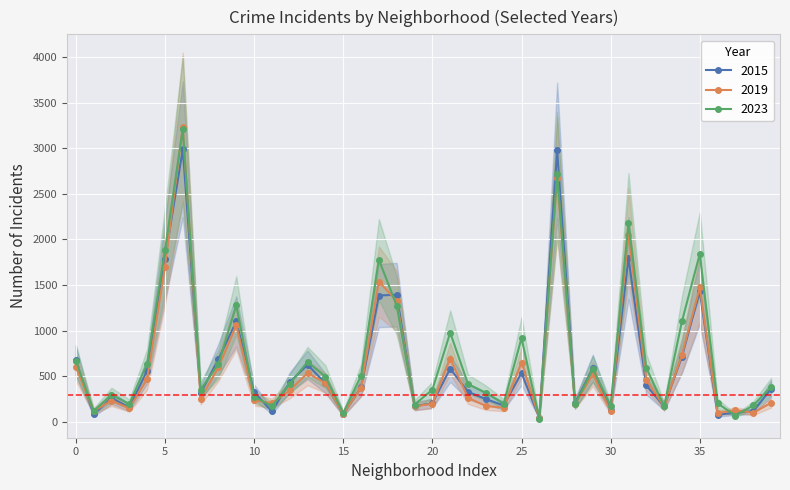

The value of 2023 at 5 is 1225. True or false?

False